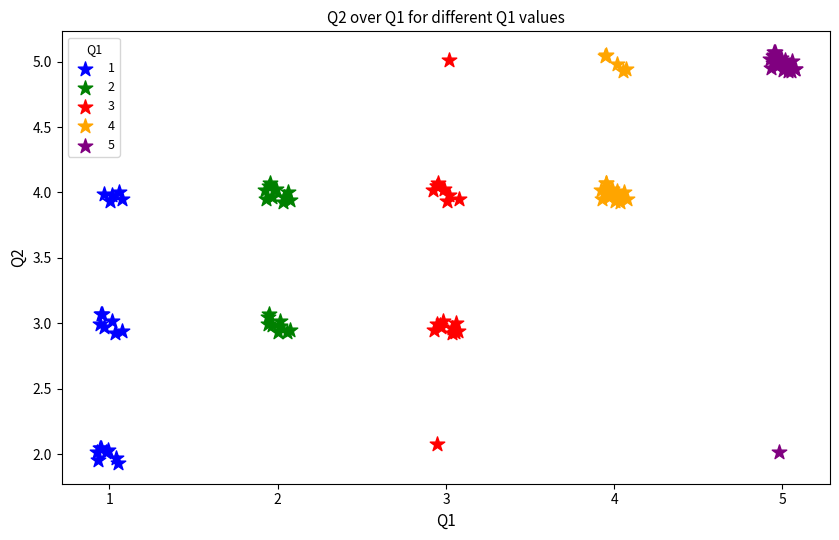

Which series has the largest Y range (max minus min)?

5